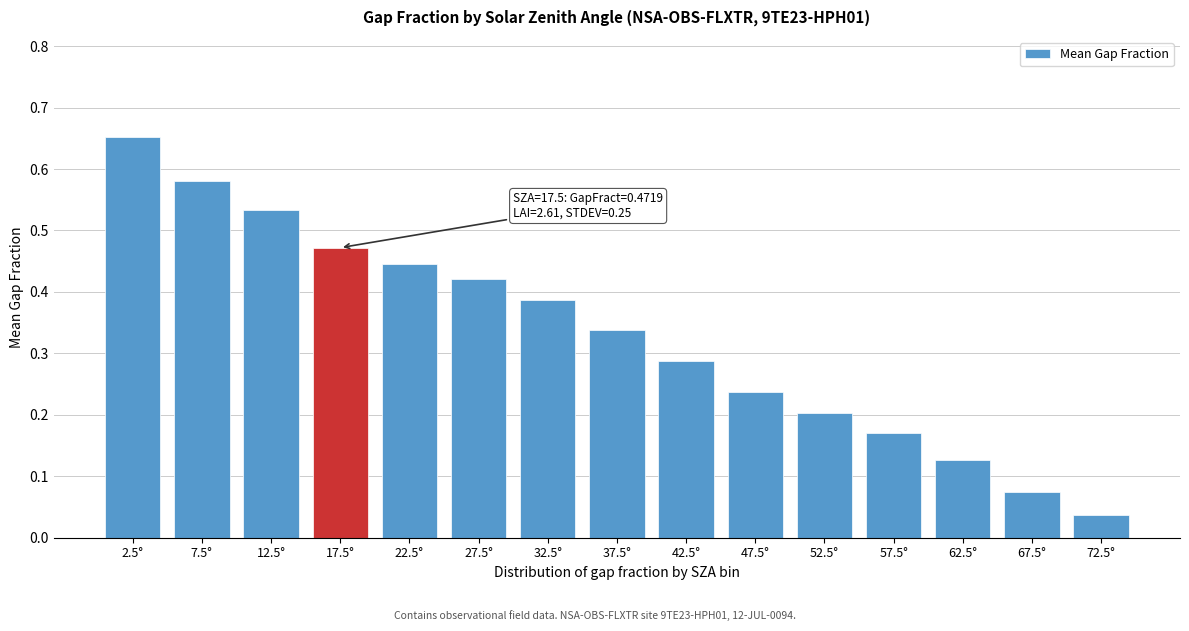

What is the label of the 11th bar from the right?

22.5°